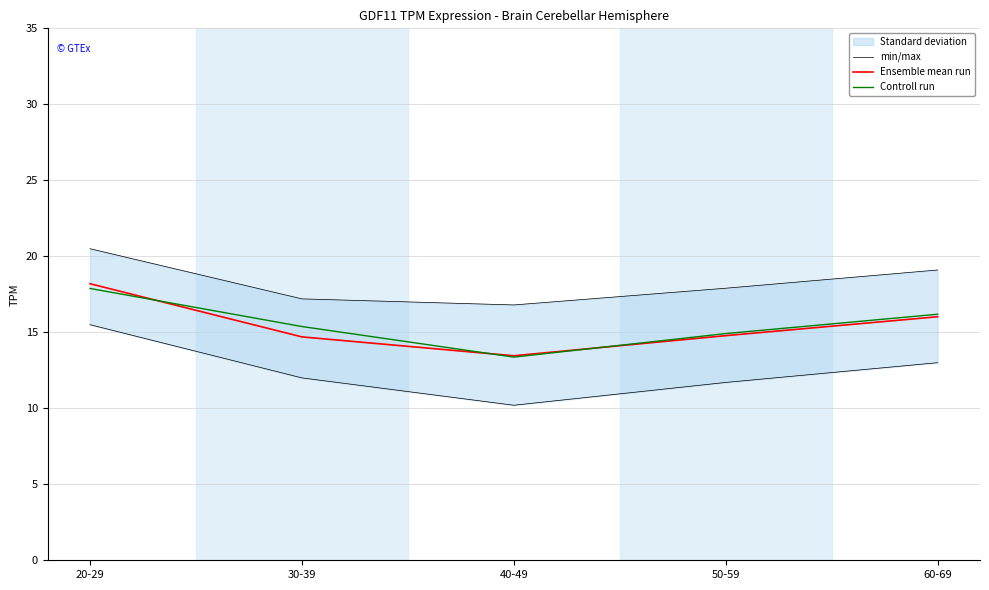

What is the difference between the Controll run values at 30-39 and 20-29?

2.5